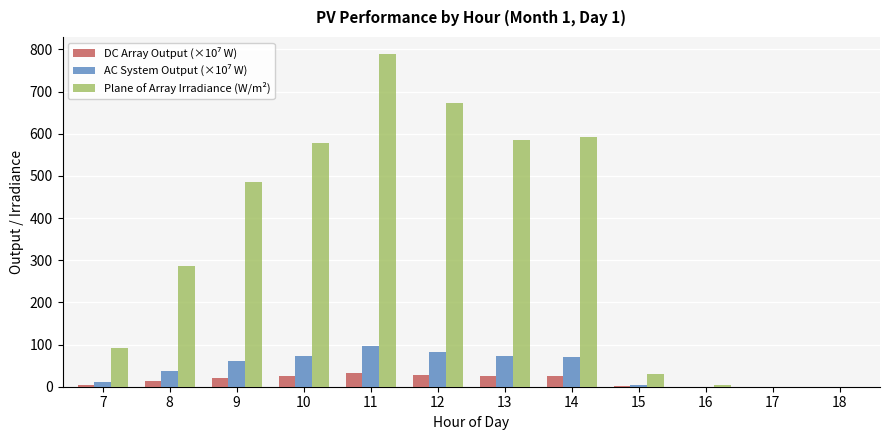

Which series has the widest spread of values?

Plane of Array Irradiance (W/m²)